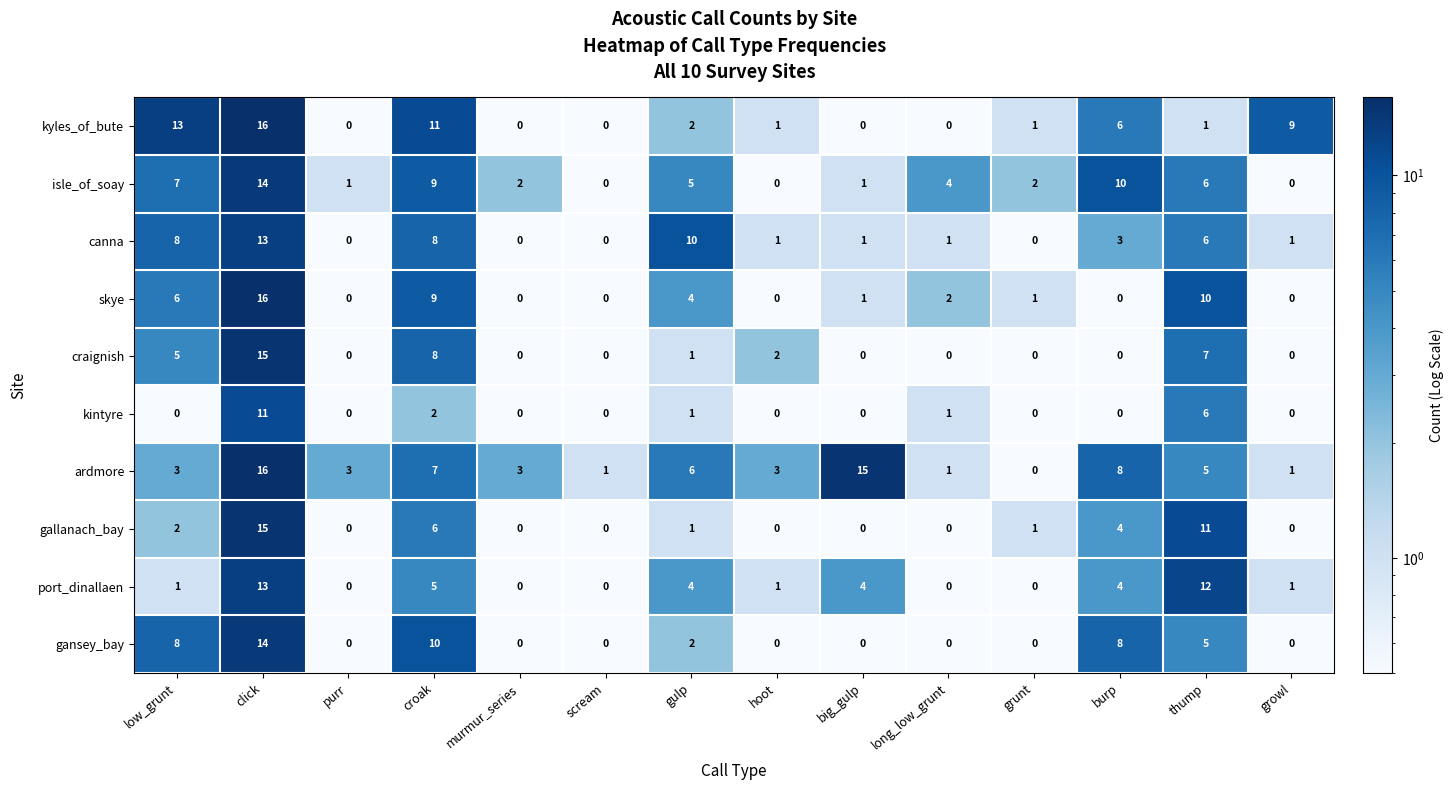

What is the difference between the second highest and minimum values in the gallanach_bay series?

11